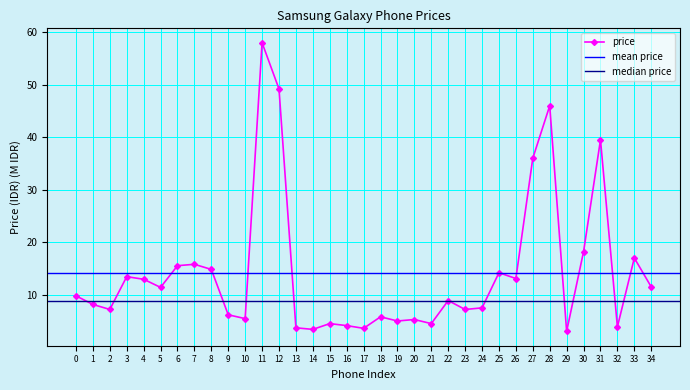

List the labels in order of value, smallest first.

29, 14, 17, 13, 32, 16, 15, 21, 19, 20, 10, 18, 9, 23, 2, 24, 1, 22, 0, 5, 34, 4, 26, 3, 25, 8, 6, 7, 33, 30, 27, 31, 28, 12, 11